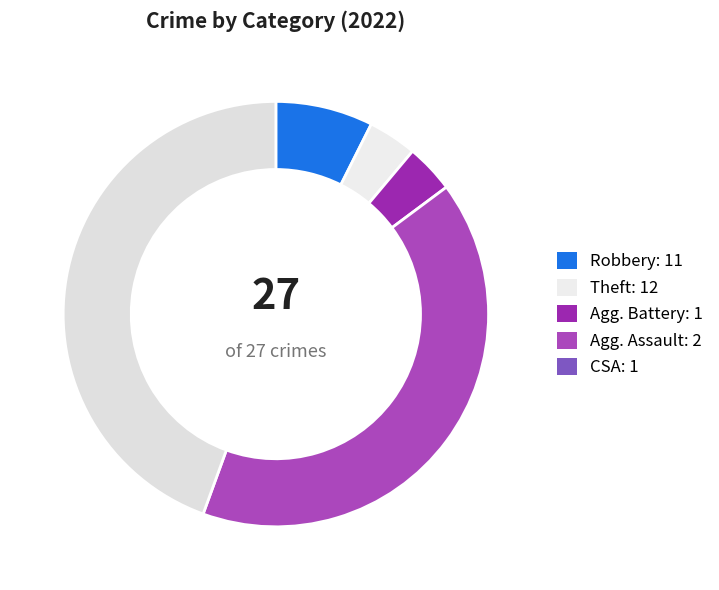

To the nearest percent, what is the difference between the largest and smallest slice percentages?

41%